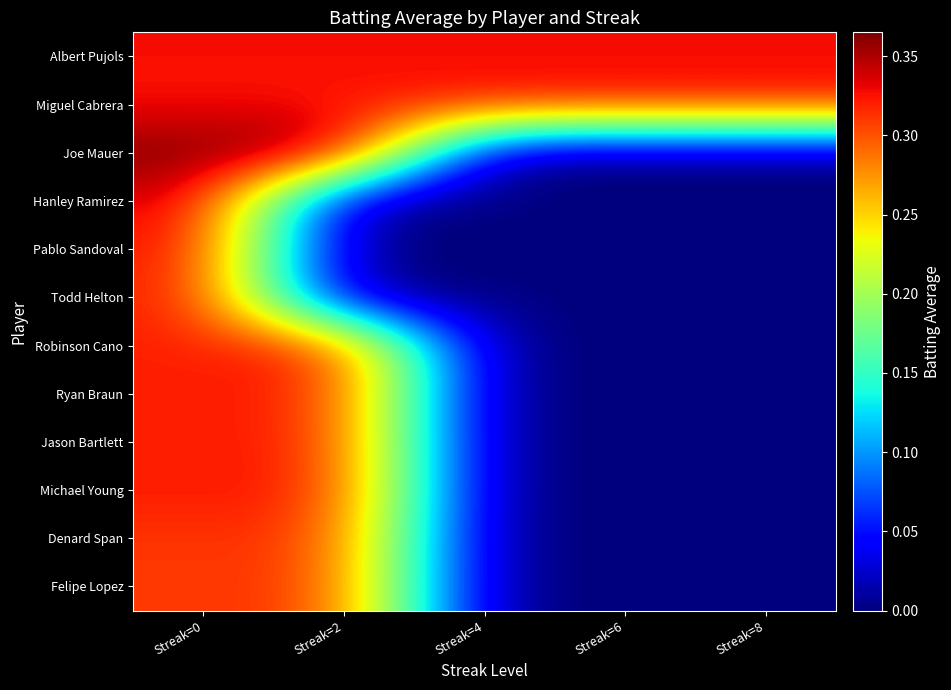

Reading right to left, list all the values displayed in this chart.

Albert Pujols: Streak=8=0.3	Streak=6=0.3	Streak=4=0.3	Streak=2=0.3	Streak=0=0.3
Miguel Cabrera: Streak=8=0.3	Streak=6=0.3	Streak=4=0.3	Streak=2=0.3	Streak=0=0.3
Joe Mauer: Streak=8=0.0	Streak=6=0.0	Streak=4=0.0	Streak=2=0.4	Streak=0=0.4
Hanley Ramirez: Streak=8=0.0	Streak=6=0.0	Streak=4=0.0	Streak=2=0.0	Streak=0=0.3
Pablo Sandoval: Streak=8=0.0	Streak=6=0.0	Streak=4=0.0	Streak=2=0.0	Streak=0=0.3
Todd Helton: Streak=8=0.0	Streak=6=0.0	Streak=4=0.0	Streak=2=0.0	Streak=0=0.3
Robinson Cano: Streak=8=0.0	Streak=6=0.0	Streak=4=0.0	Streak=2=0.3	Streak=0=0.3
Ryan Braun: Streak=8=0.0	Streak=6=0.0	Streak=4=0.0	Streak=2=0.3	Streak=0=0.3
Jason Bartlett: Streak=8=0.0	Streak=6=0.0	Streak=4=0.0	Streak=2=0.3	Streak=0=0.3
Michael Young: Streak=8=0.0	Streak=6=0.0	Streak=4=0.0	Streak=2=0.3	Streak=0=0.3
Denard Span: Streak=8=0.0	Streak=6=0.0	Streak=4=0.0	Streak=2=0.3	Streak=0=0.3
Felipe Lopez: Streak=8=0.0	Streak=6=0.0	Streak=4=0.0	Streak=2=0.3	Streak=0=0.3